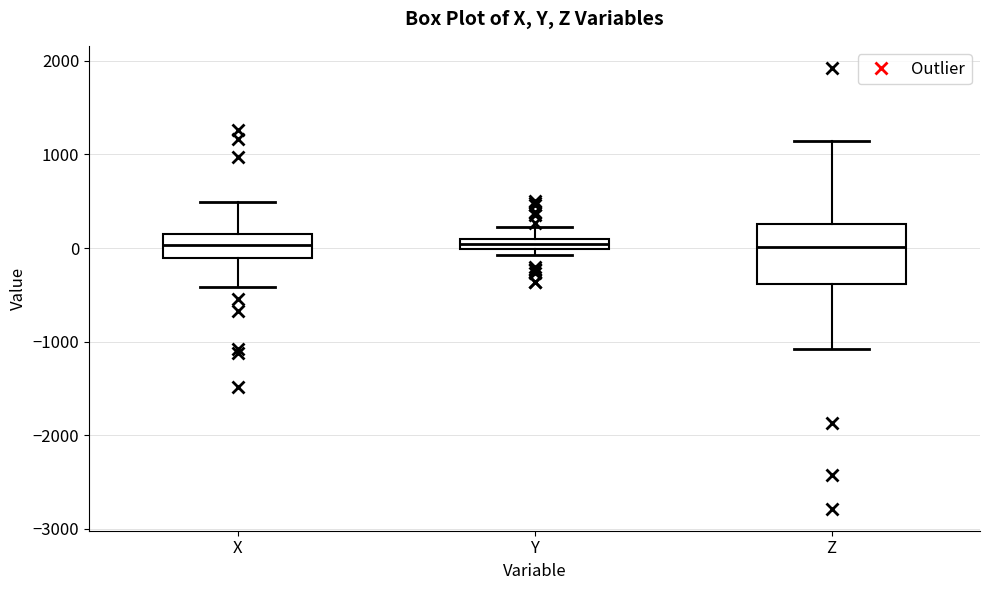

Which box is the tallest, from its lower edge to its upper edge?

Z